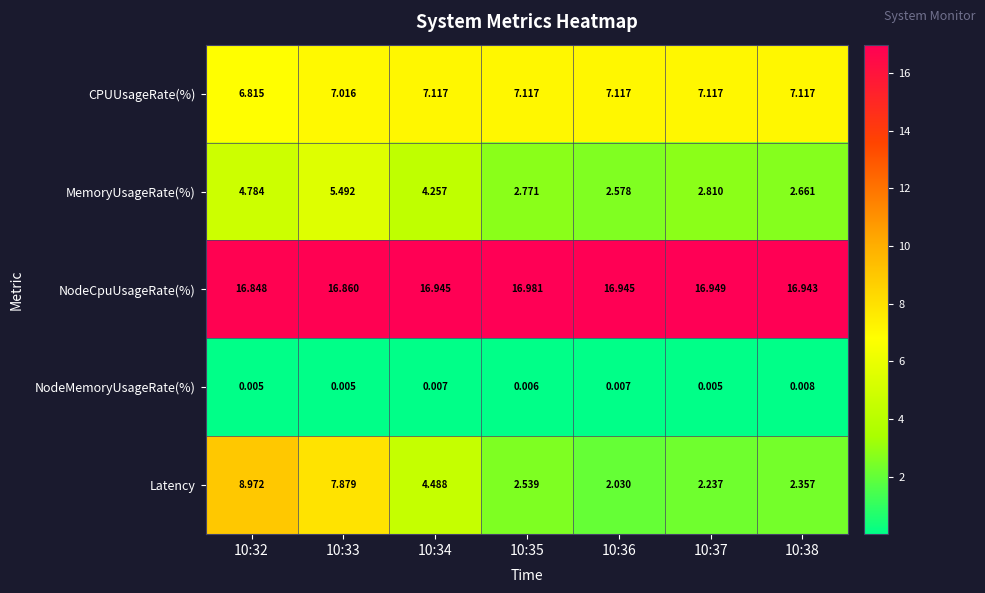

Is the value of NodeMemoryUsageRate(%) at 10:37 greater than the value of Latency at 10:35?

No